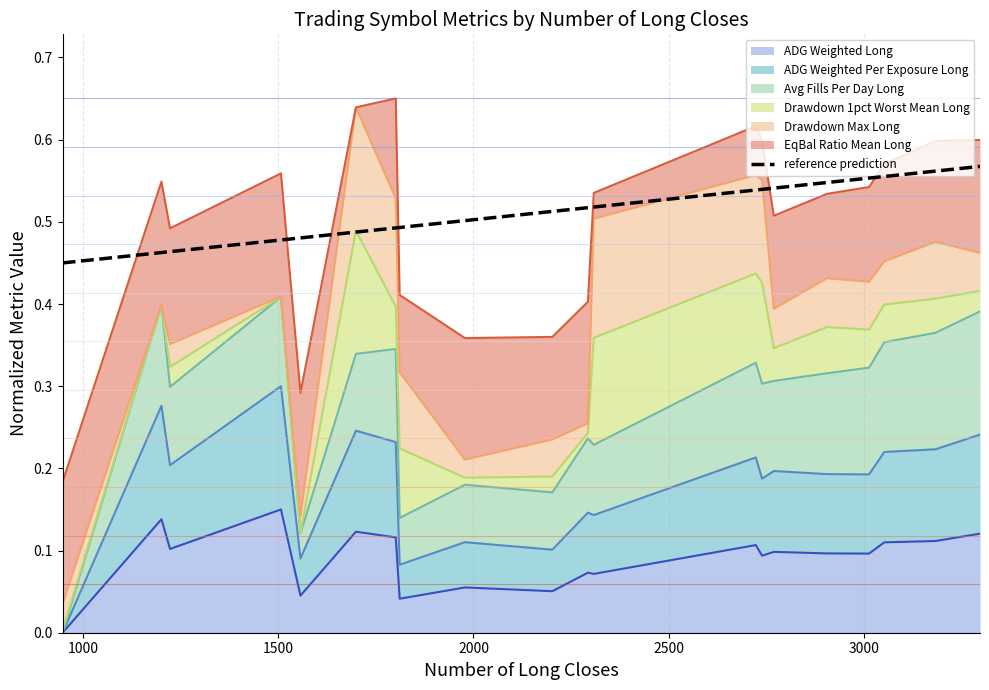

True or false: the data has more than 1 interior local peaks.

False